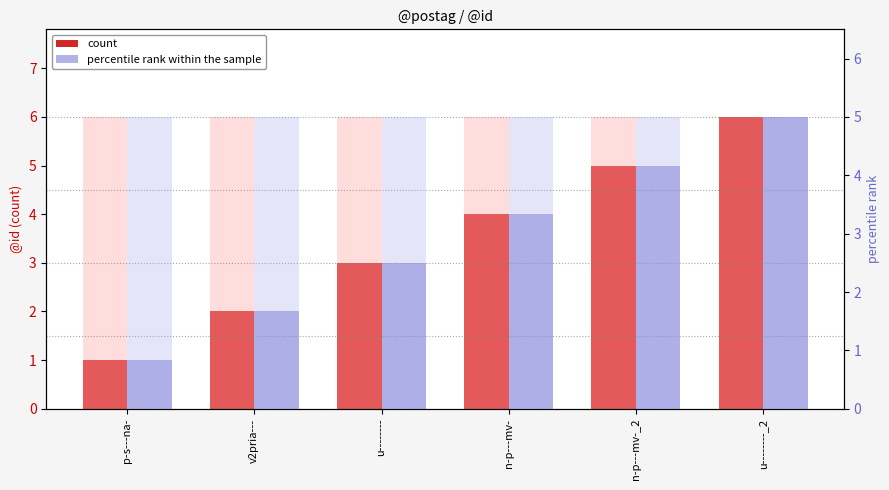

True or false: count has a value of 2.7 at u--------_2.

False